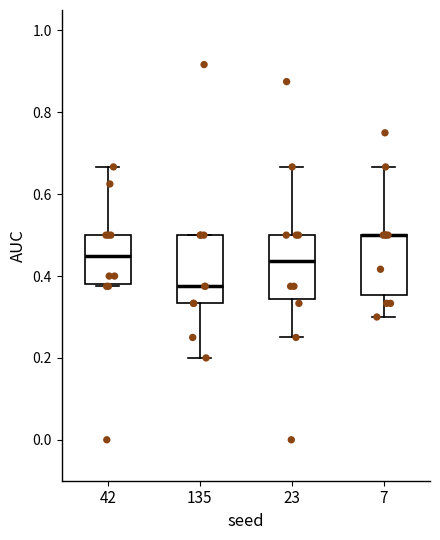

Reading left to right, transcribe this box plot: for each box, give where its median line is, the range the box spans, and where its two whiskers end, as read against the y-axis. The values are not printed on the chart, so give them approximately, as read against the axis.

42: median 0.46, box 0.38 to 0.50, whiskers 0.38 (just below the box's lower edge) to 0.66
135: median 0.38, box 0.34 to 0.50, whiskers 0.20 to 0.50
23: median 0.44, box 0.34 to 0.50, whiskers 0.26 to 0.66
7: median 0.50 (drawn on the box's upper edge), box 0.36 to 0.50, whiskers 0.30 to 0.66